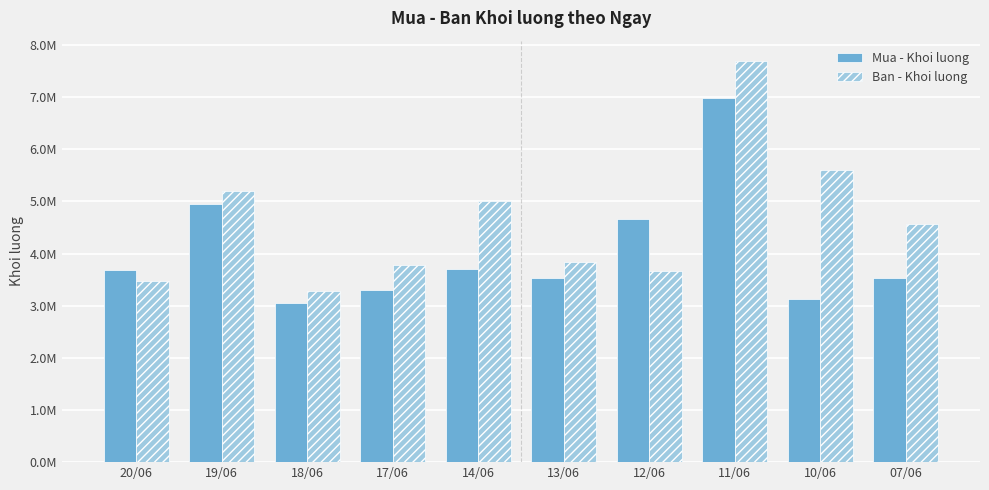

At which category is the sum across all series the highest?

11/06